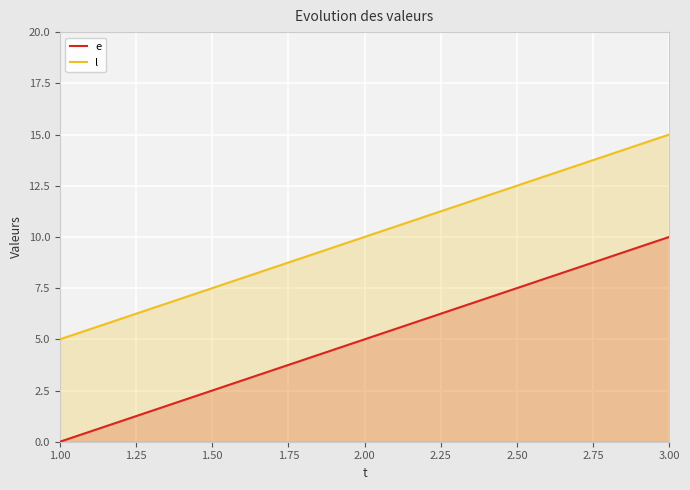

How many distinct data groups are displayed?

2